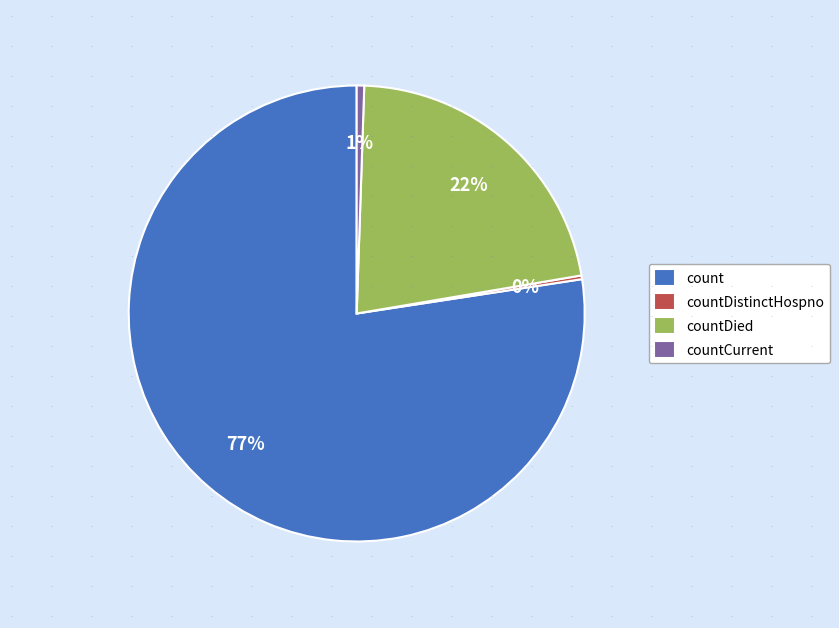

To the nearest percent, what is the average slice percentage?

25%